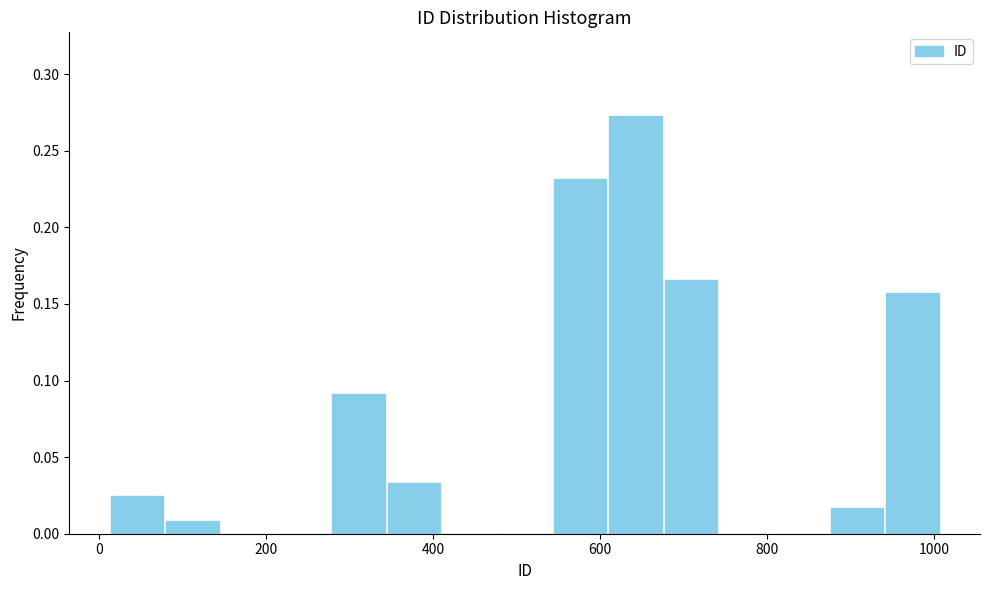

Around what value on the x-axis is the tallest bar? Give the approximate position of its centre, as read against the axis.

640